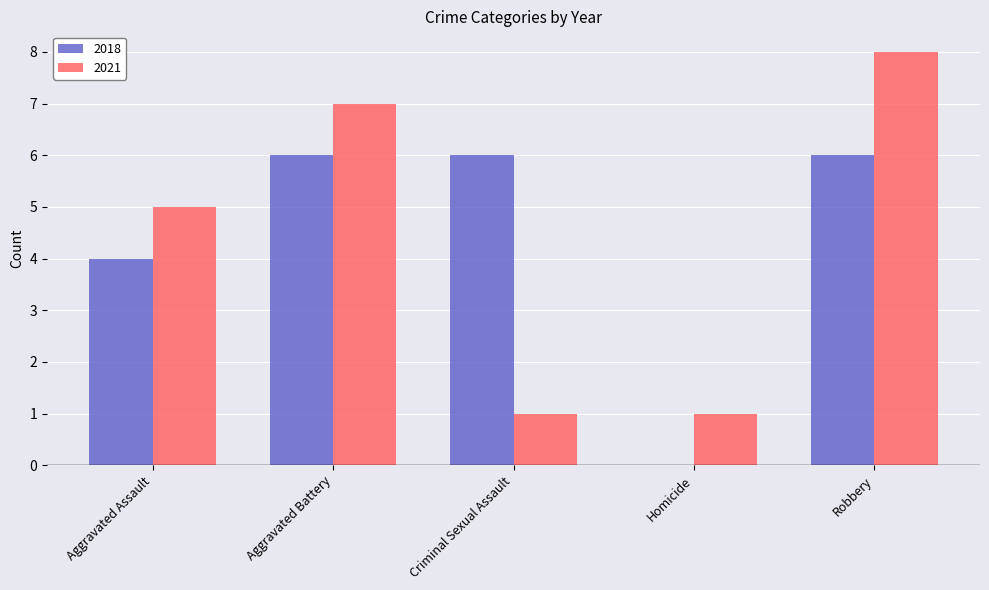

How many positive values does the 2018 series have?

4